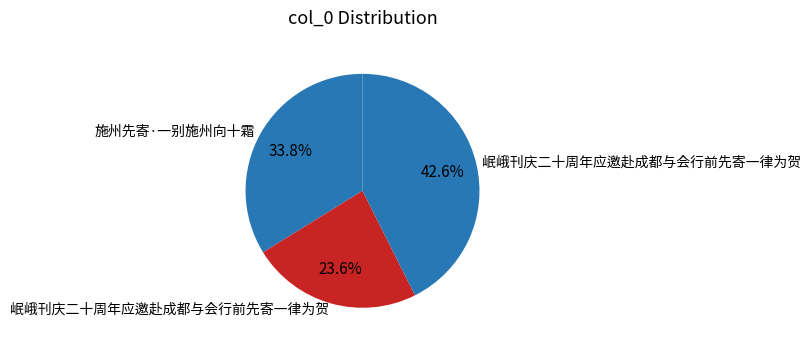

How many slices are in this pie chart?

3